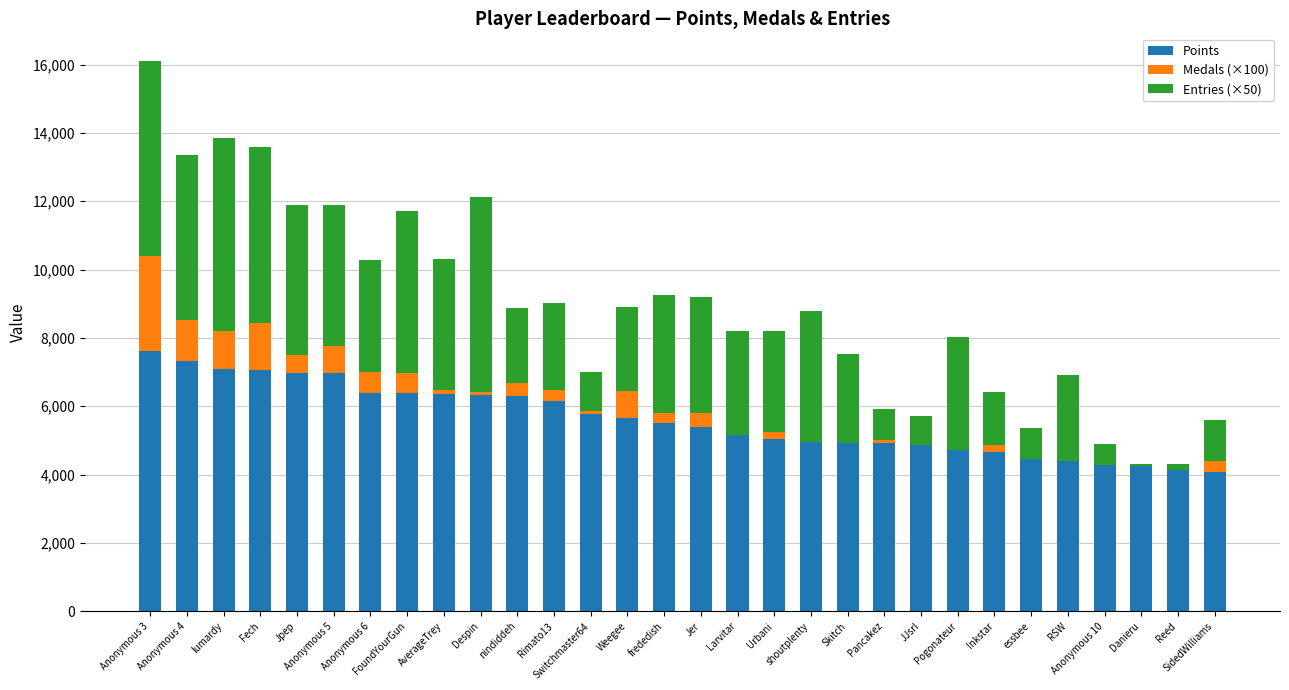

At which category is the sum across all series the highest?

Anonymous 3